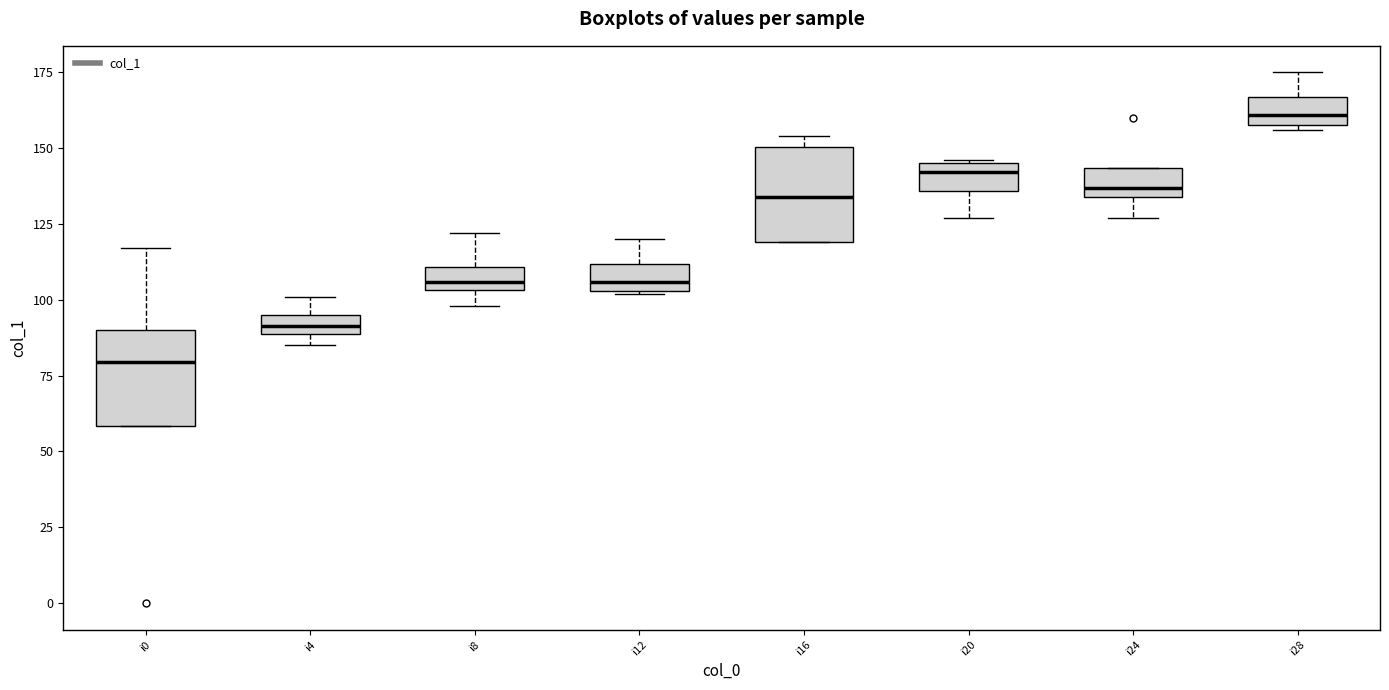

Which box's median line is the highest?

i28